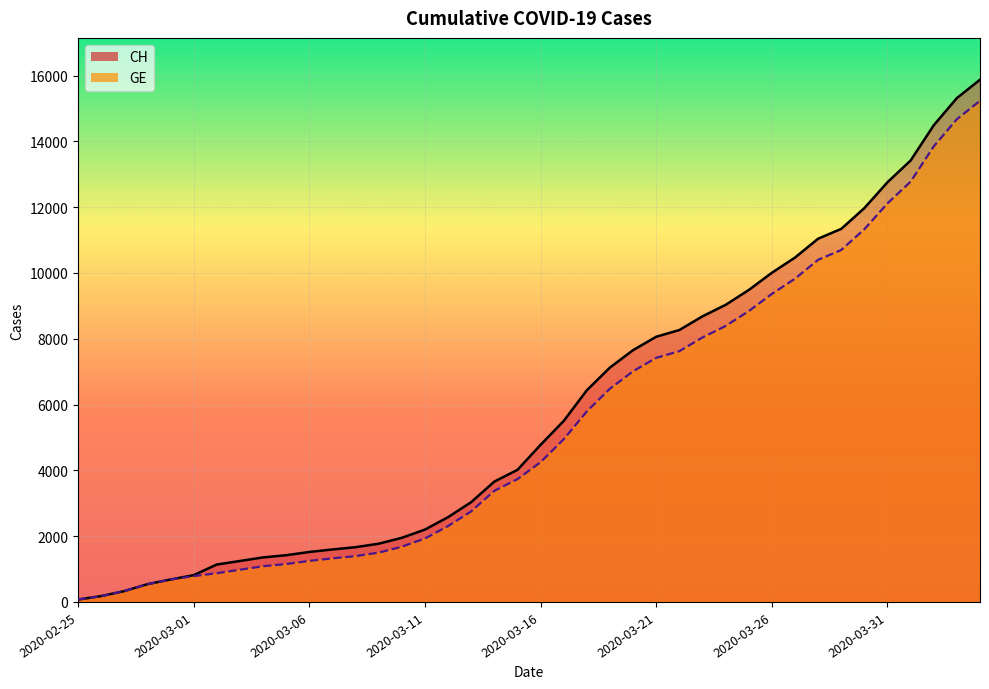

What is the value of the GE point at the 28th from the left?

8039